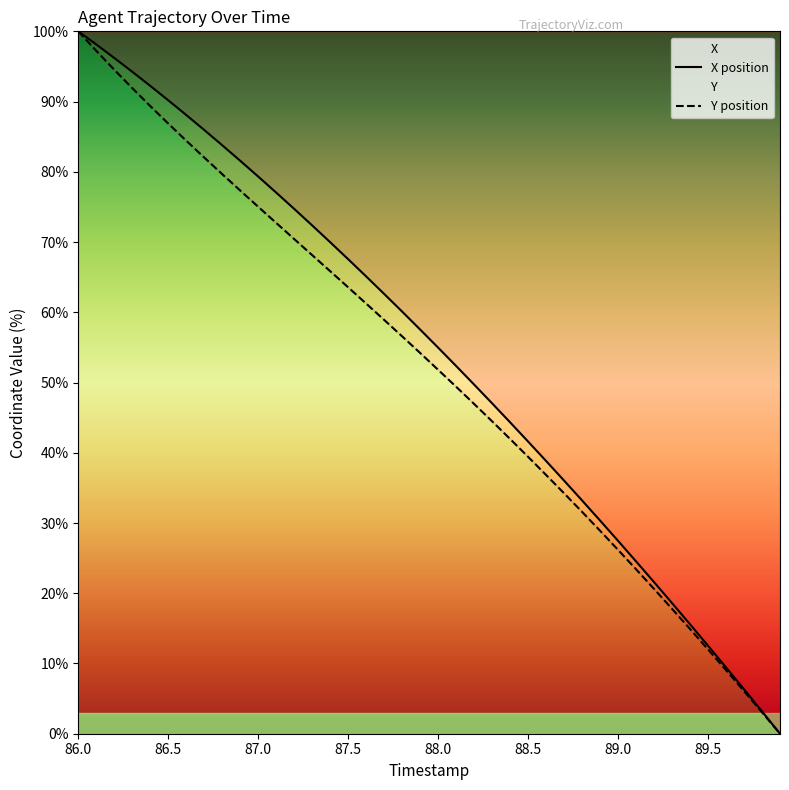

True or false: X and Y intersect in this chart.

False